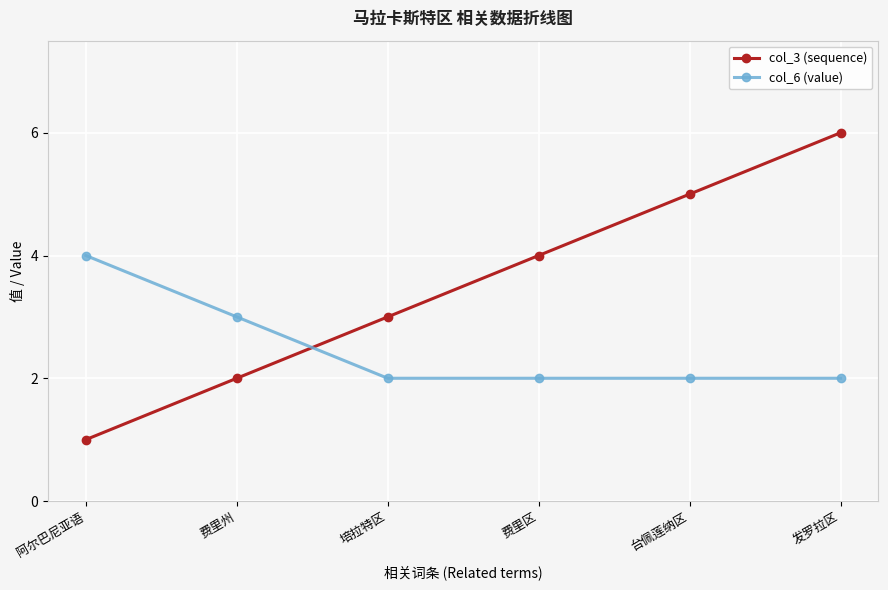

At which category is the sum across all series the highest?

发罗拉区